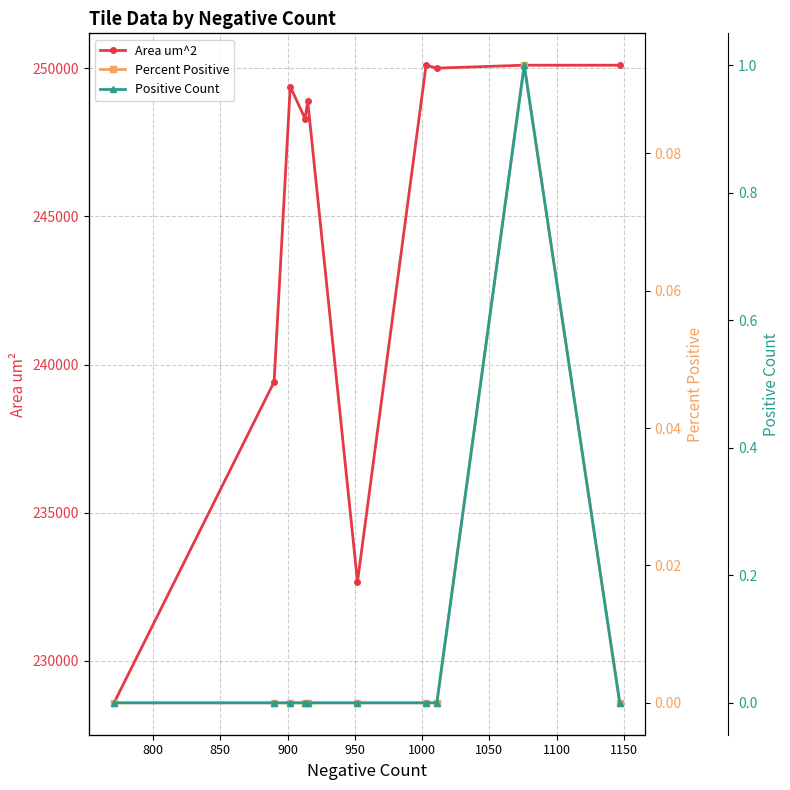

What is the difference between the highest and lowest values at 1100?

250009.2